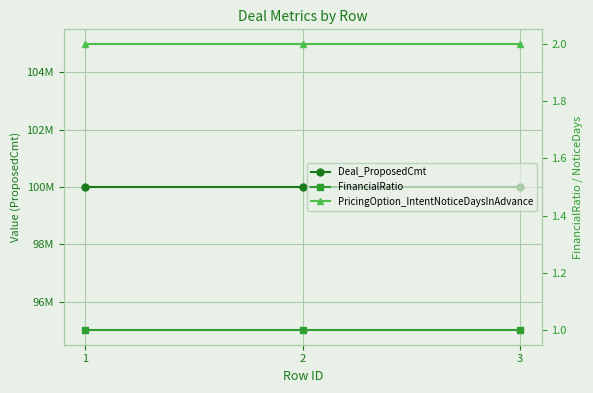

Which category has the highest value in the PricingOption_IntentNoticeDaysInAdvance series?

1